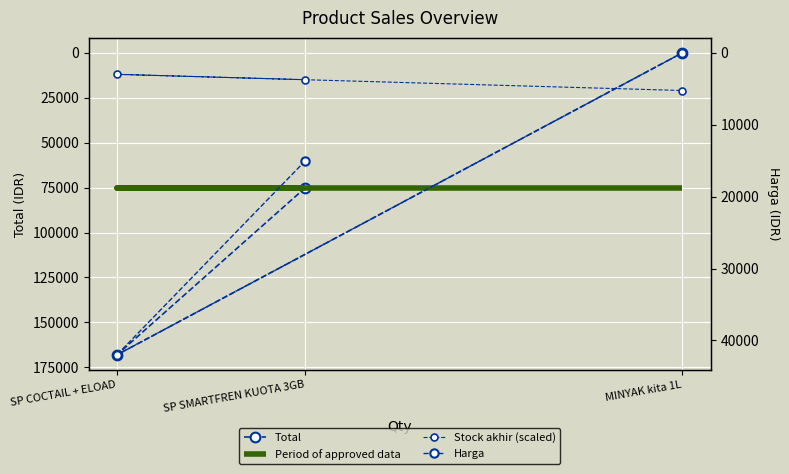

Reading left to right, what are all the values shown in this chart?

Total: SP SMARTFREN KUOTA 3GB=75000	SP COCTAIL + ELOAD=168000	MINYAK kita 1L=49
Period of approved data: SP SMARTFREN KUOTA 3GB=75000	SP COCTAIL + ELOAD=75000	MINYAK kita 1L=75000
Stock akhir (scaled): SP SMARTFREN KUOTA 3GB=15000	SP COCTAIL + ELOAD=12000	MINYAK kita 1L=21000
Harga: SP SMARTFREN KUOTA 3GB=15000	SP COCTAIL + ELOAD=42000	MINYAK kita 1L=7